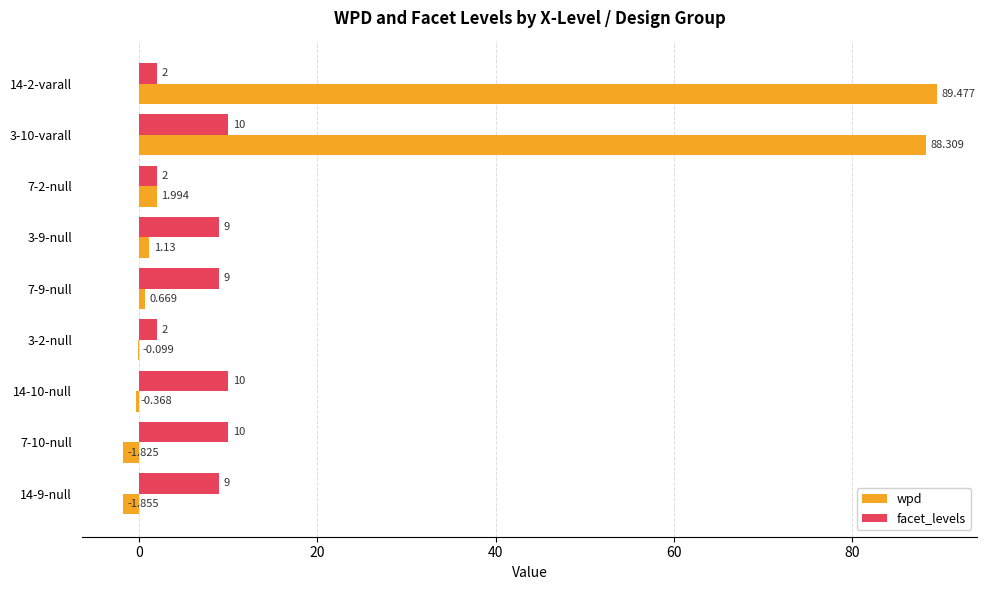

Which series has the largest total across all categories?

wpd